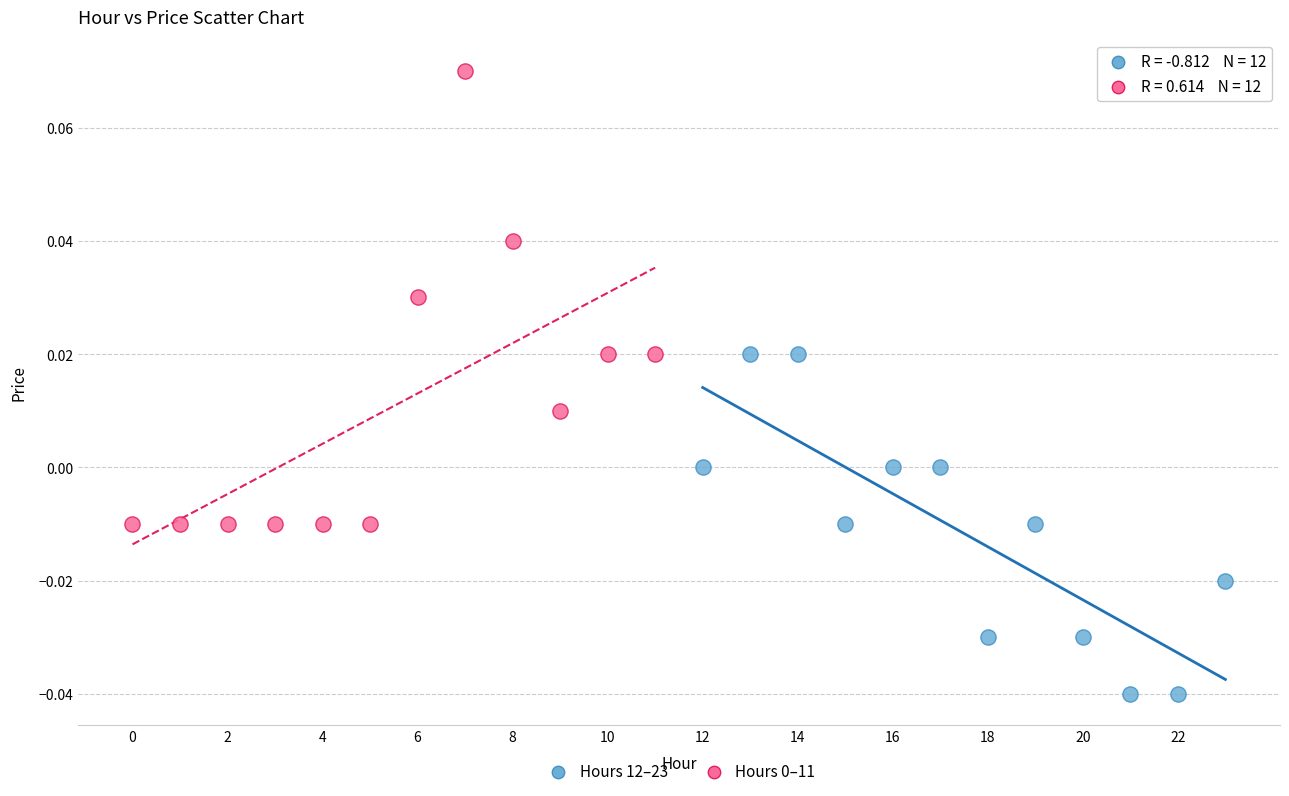

Which series reaches the minimum Y coordinate?

Hours 12–23